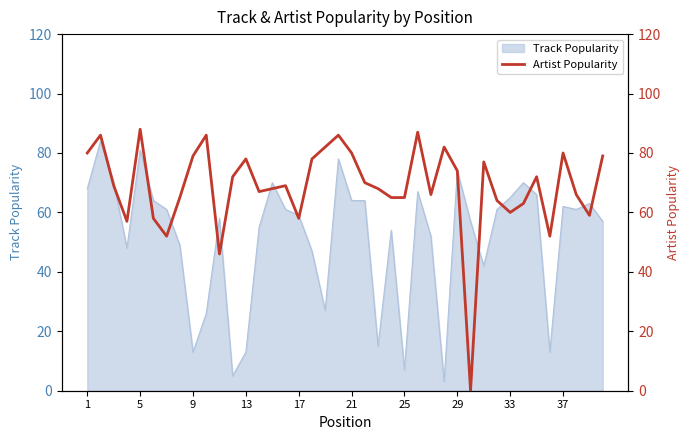

True or false: Track Popularity has a value of 13 at 9.

True